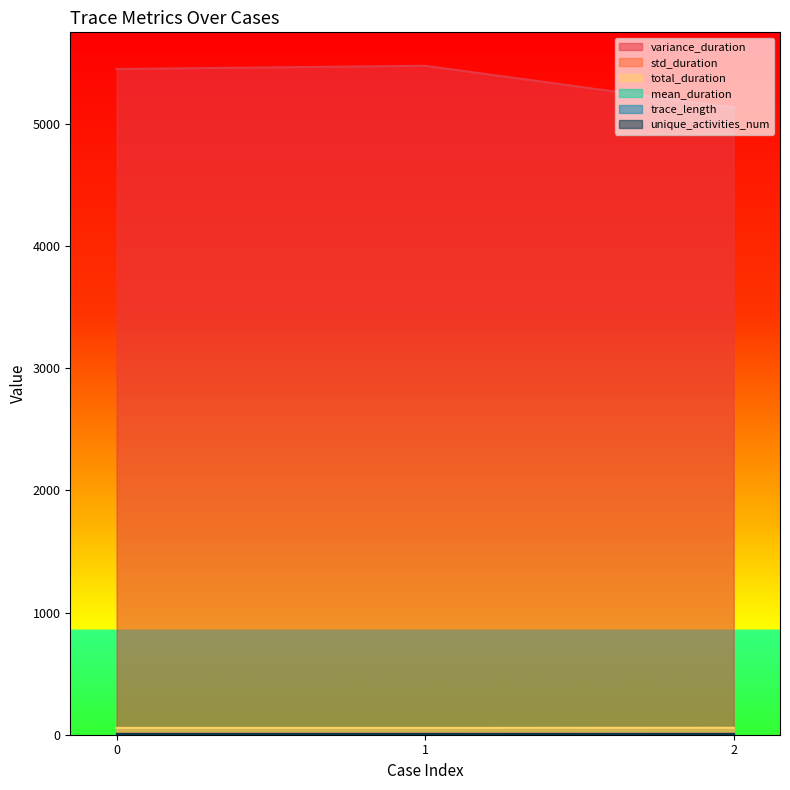

What is the greatest value displayed?

5477.0